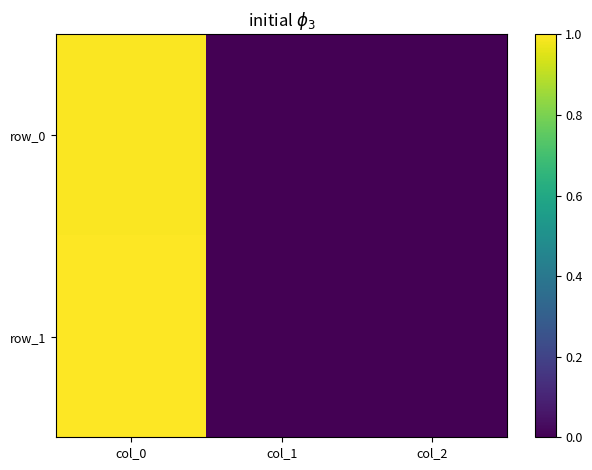

Reading left to right, extract all data points from this chart.

row_0: 1.0	0.0	0.0
row_1: 1.0	0.0	0.0